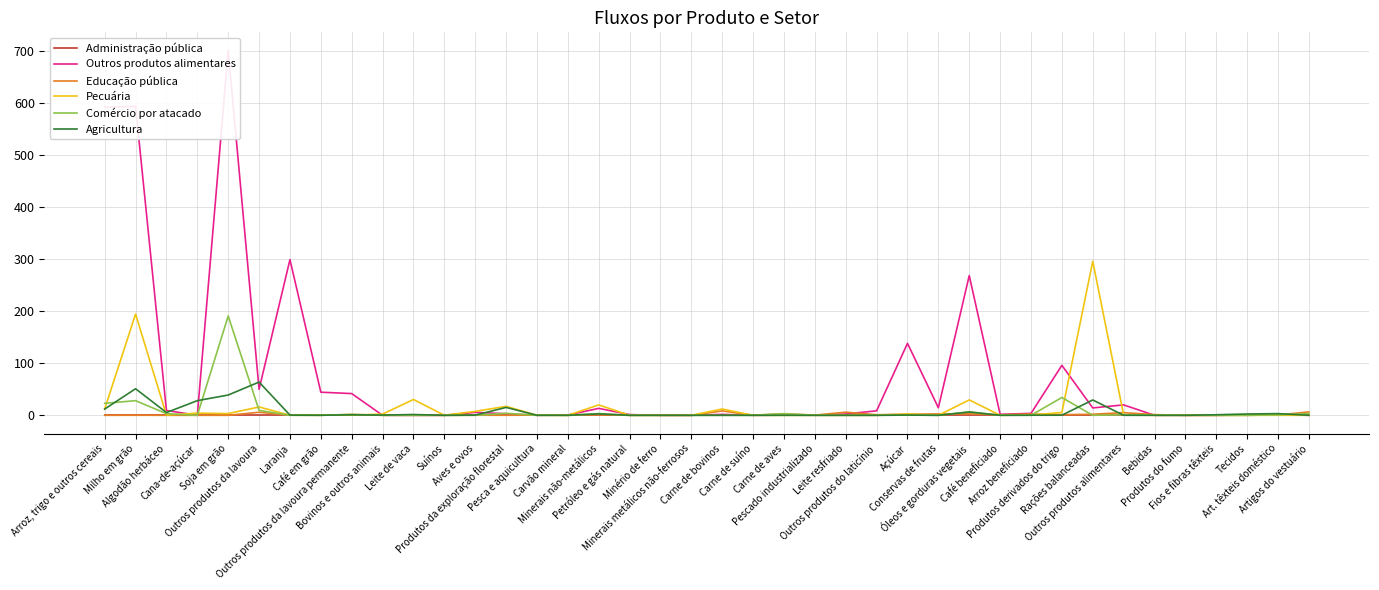

What is the greatest value displayed?

700.4